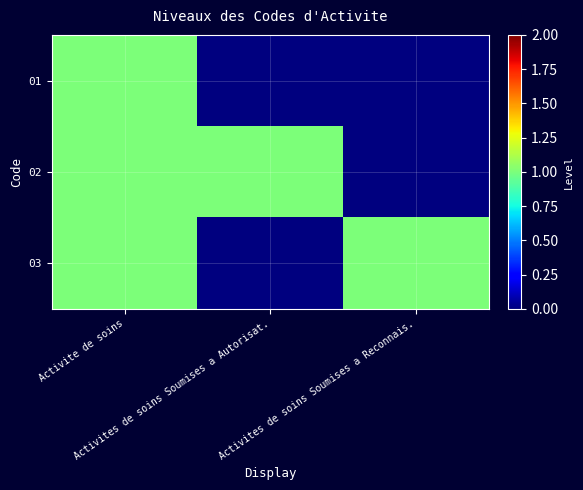

Which series has the largest total across all categories?

02